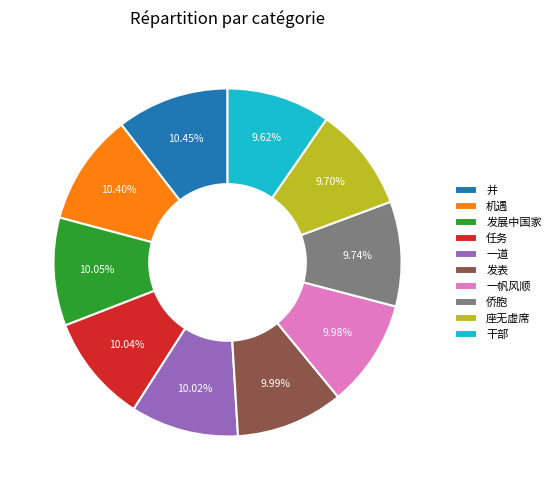

Which has a higher value, 机遇 or 干部?

机遇